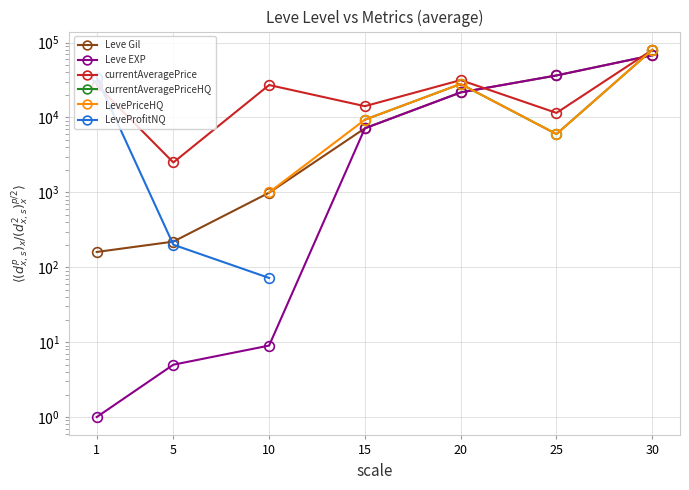

What is the difference between the highest and lowest values at 20?

9942.0